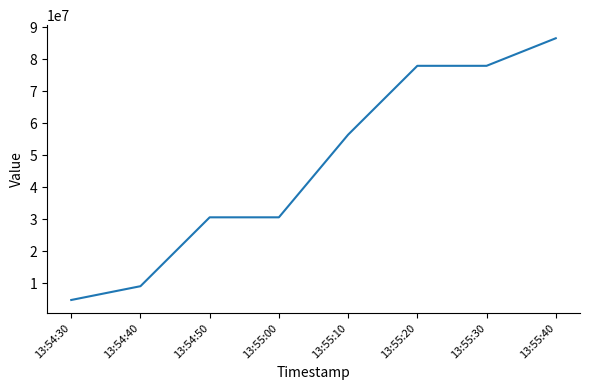

What value does the data have at 13:54:30, to the nearest 10?

4719850